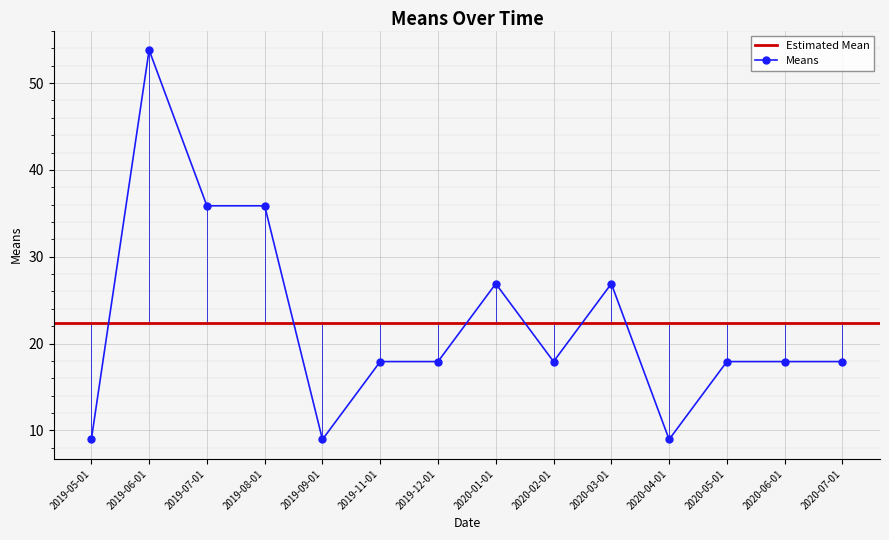

The value at 2019-12-01 is 5.1. True or false?

False